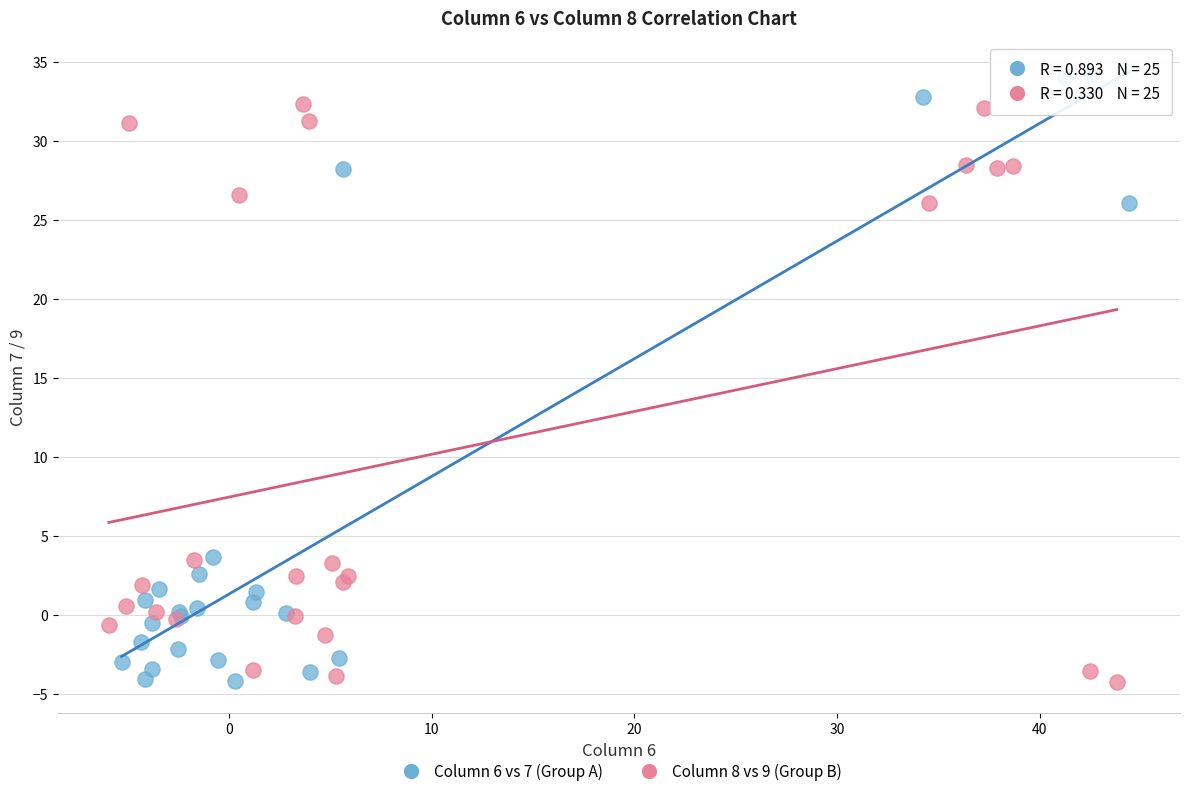

Which series has the widest spread of Y values?

Column 6 vs 7 (Group A)